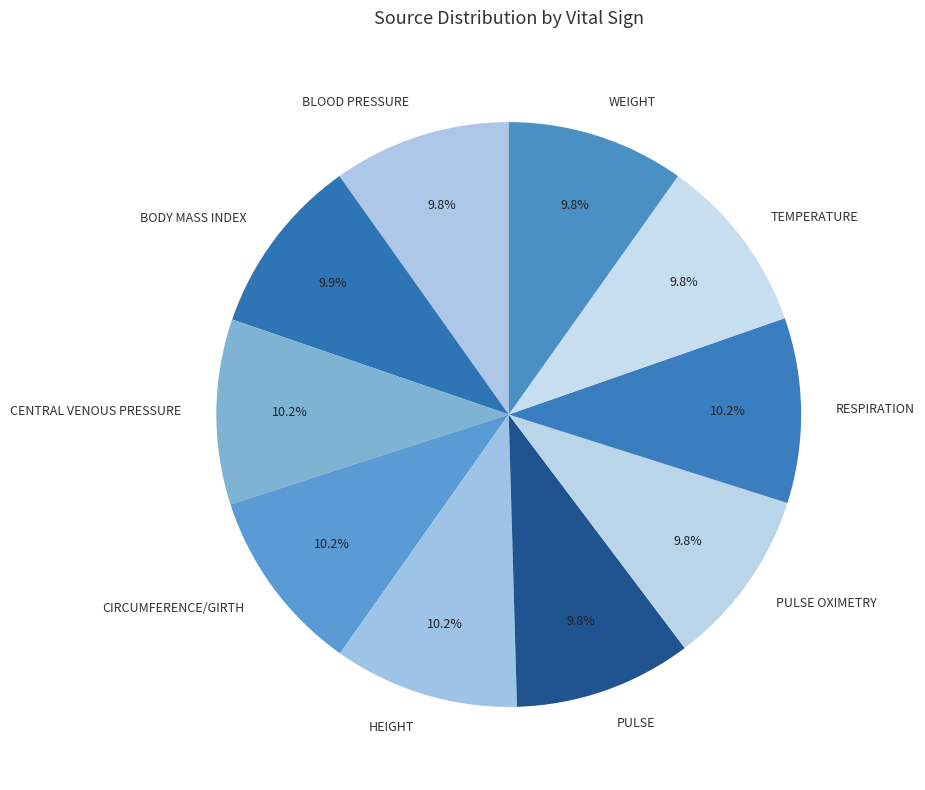

True or false: CENTRAL VENOUS PRESSURE accounts for 19% of the total.

False